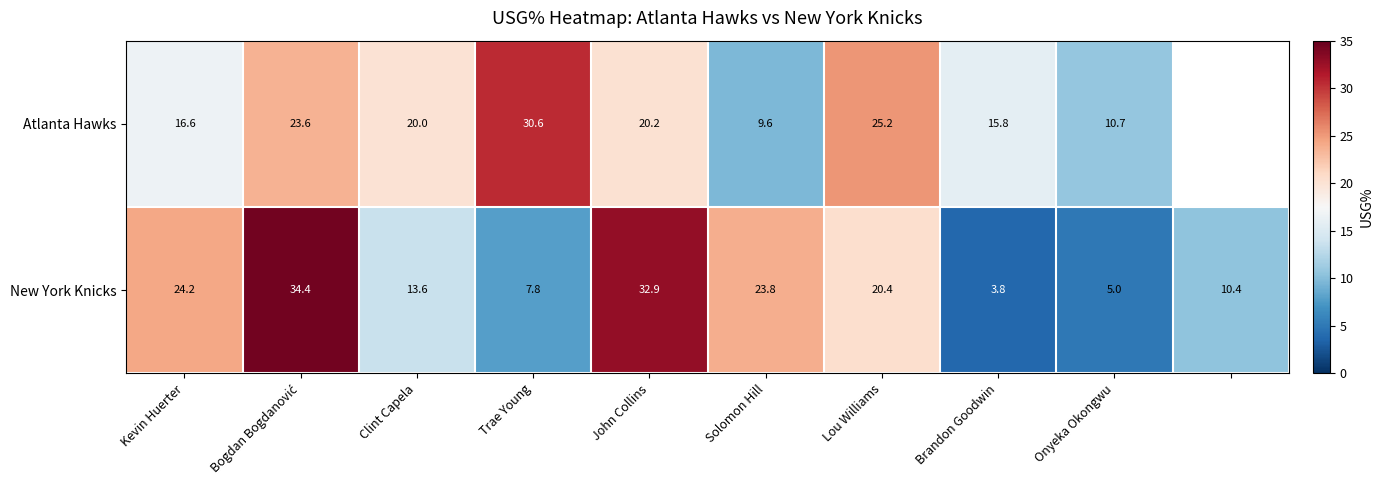

The Atlanta Hawks series shows 10.9 at Brandon Goodwin. True or false?

False